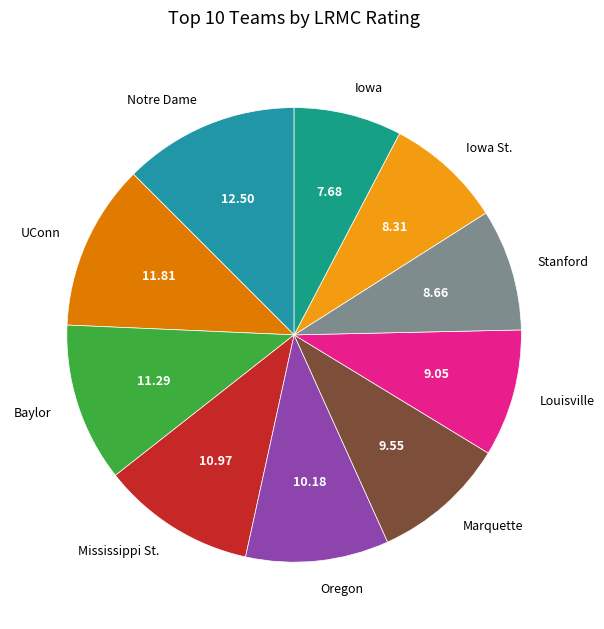

Does any single category account for the majority?

No